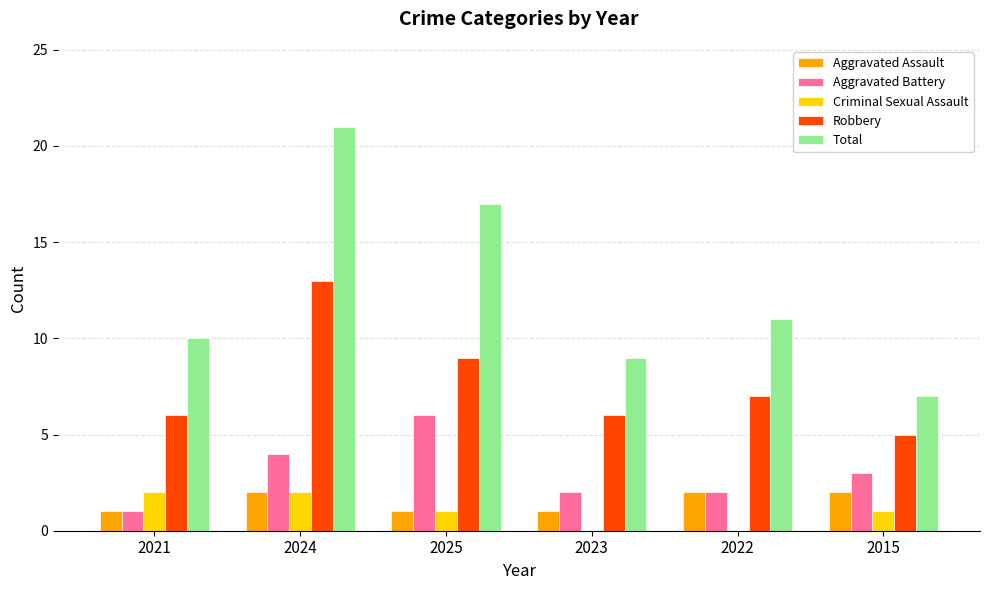

How many data points does each series have?

6